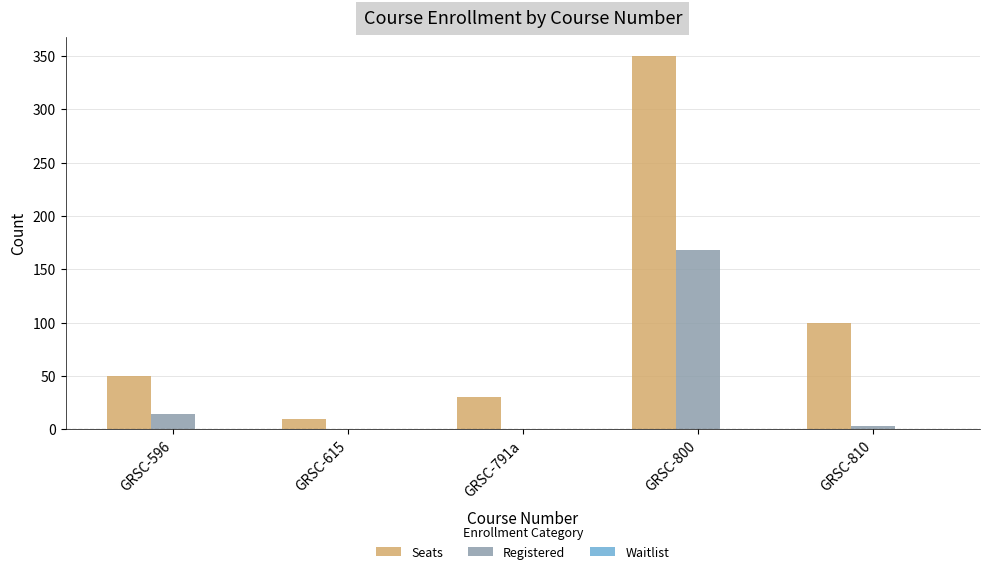

Which category has the highest value across all series?

GRSC-800